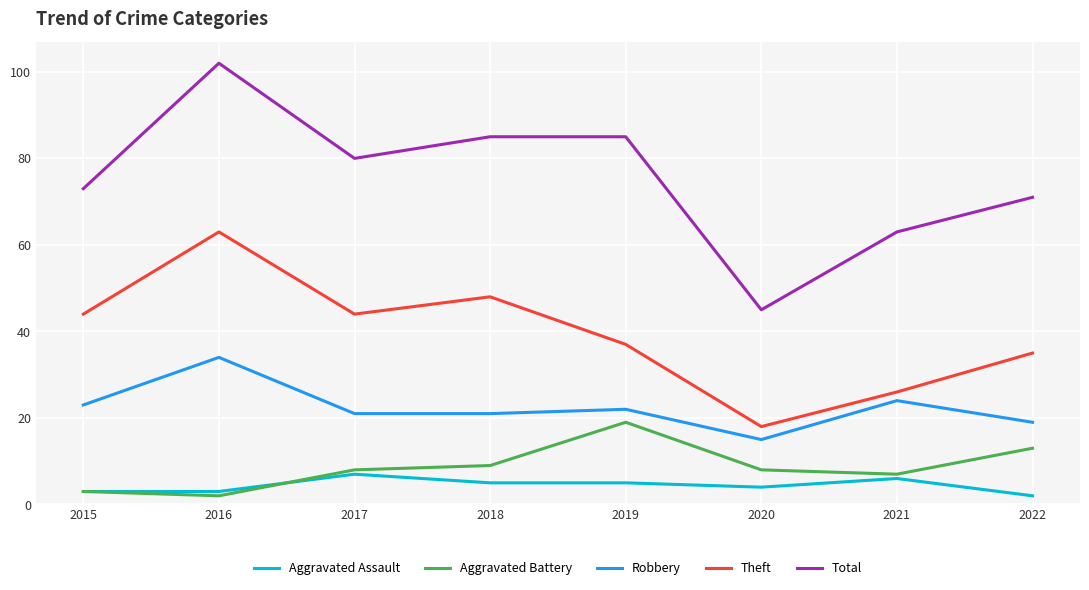

True or false: Robbery and Total cross at least once.

False